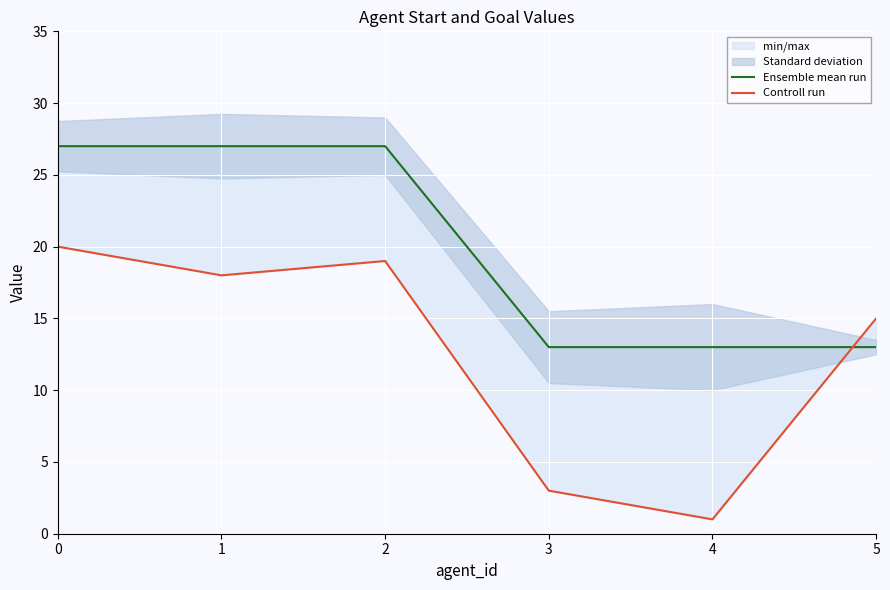

List the series in order of their overall mean, lowest first.

Controll run, Ensemble mean run